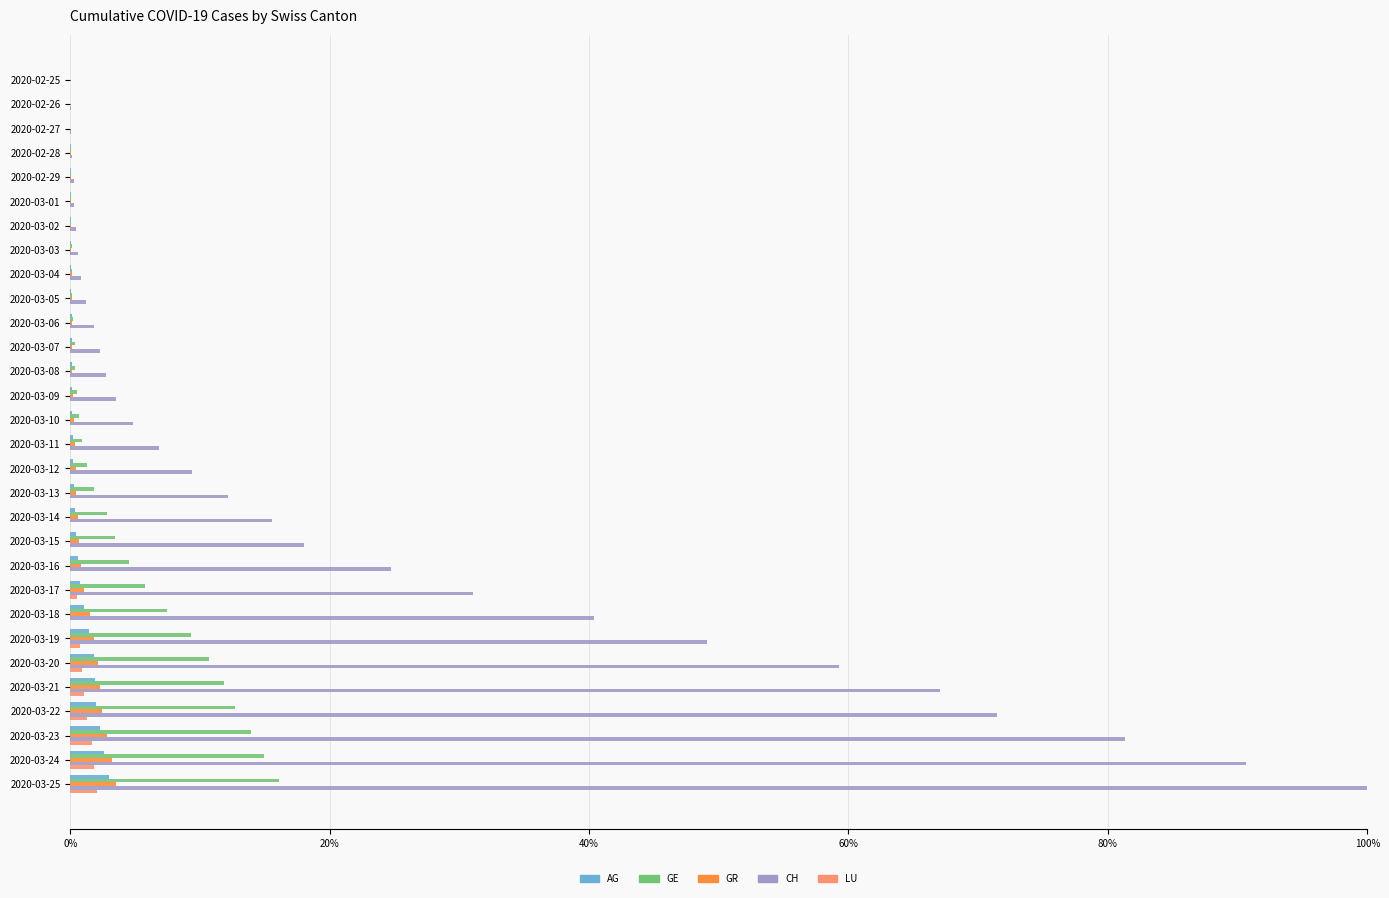

What is the average value of the AG series?

0.7